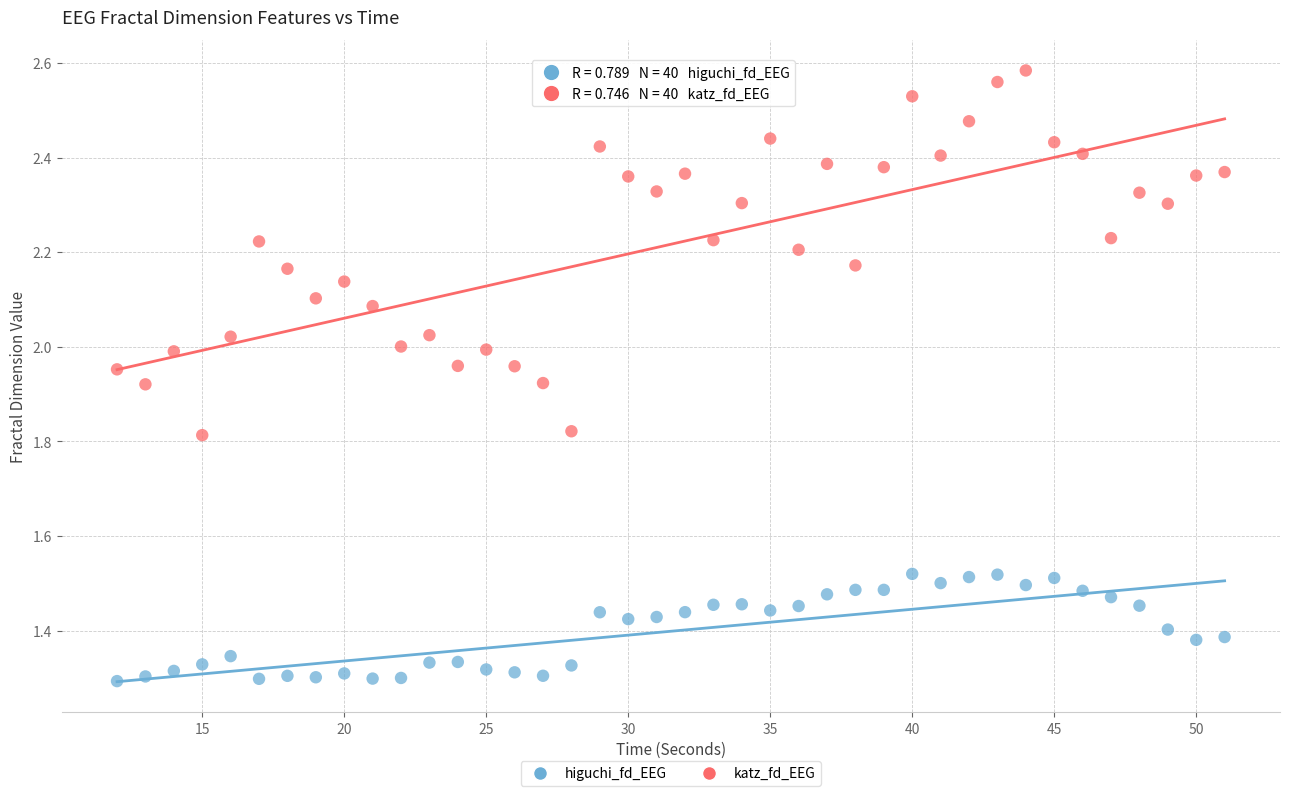

Which series reaches the maximum Y coordinate?

katz_fd_EEG